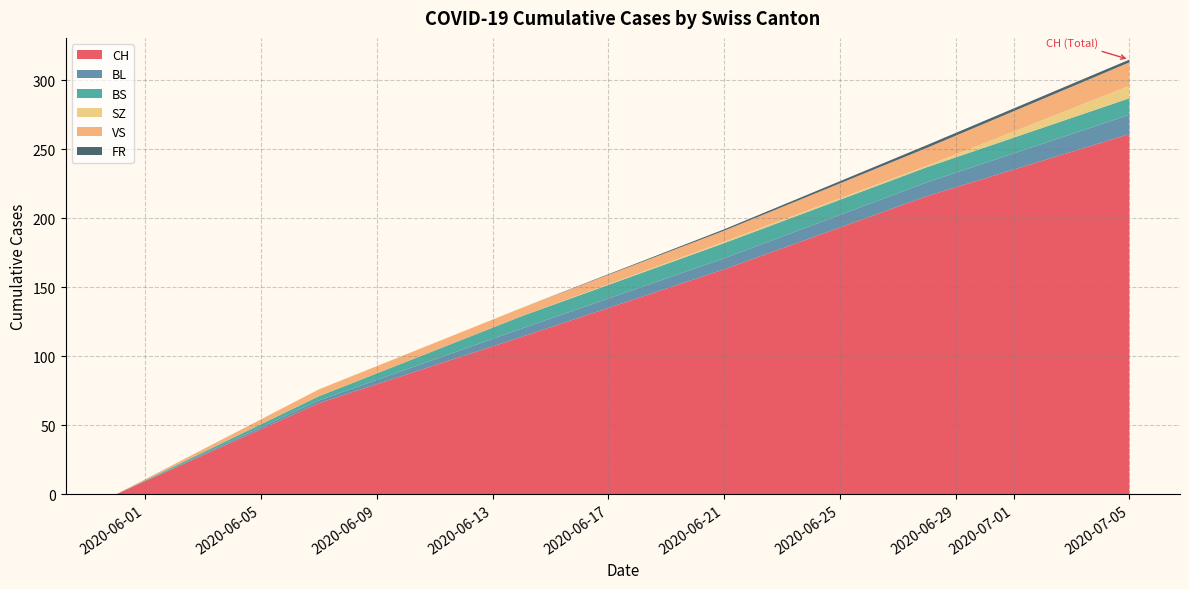

At which label does CH reach its peak?

2020-07-05